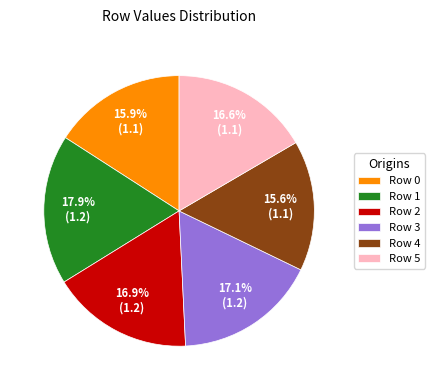

To the nearest percent, what is the difference between the largest and smallest slice percentages?

2%